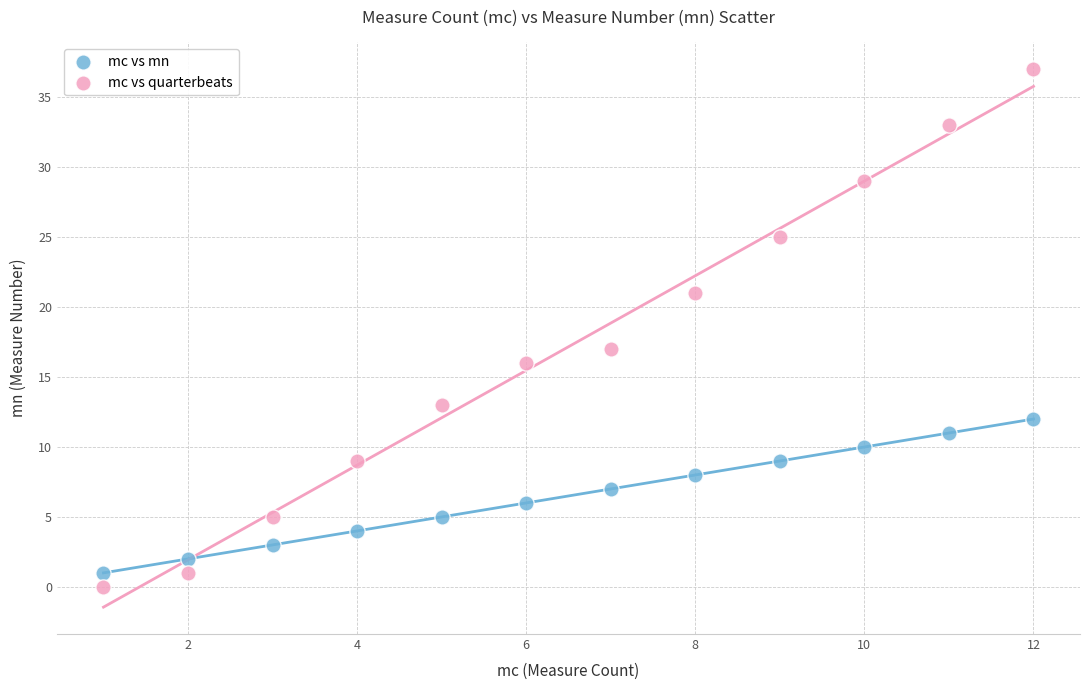

Which series contains the highest Y value?

mc vs quarterbeats